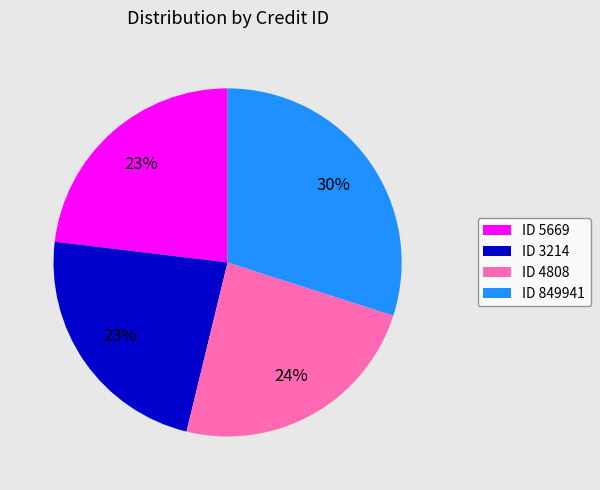

What percentage is the ID 5669 slice, to the nearest percent?

23%